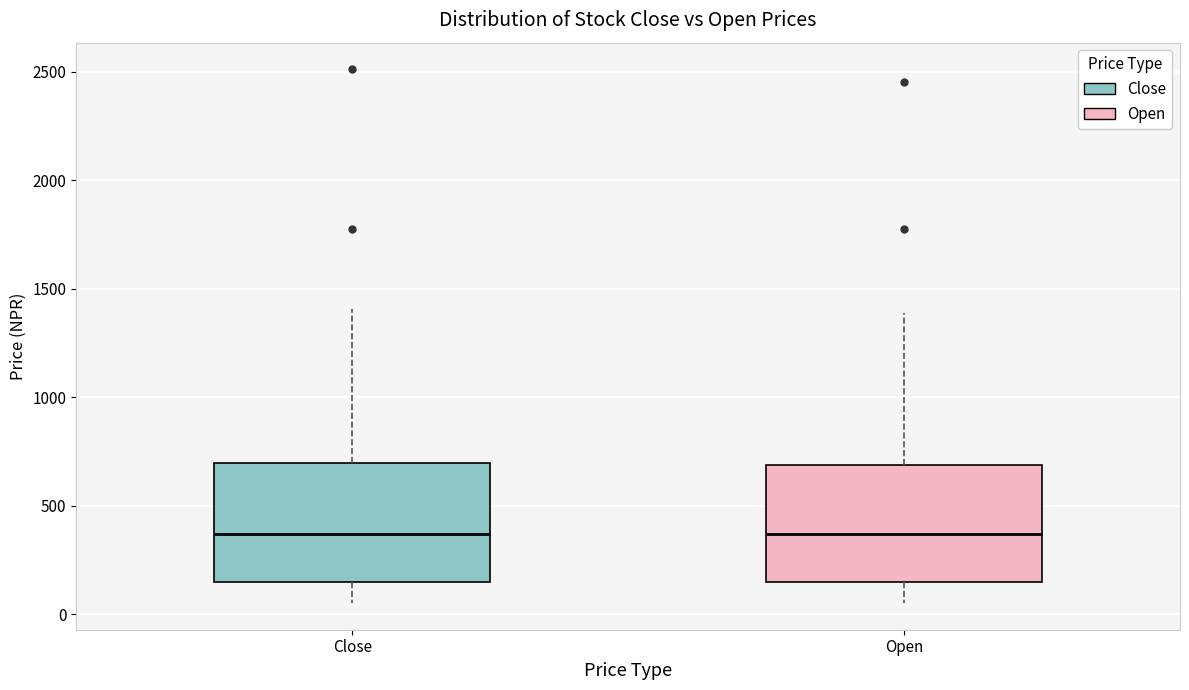

Reading left to right, read every box against the y-axis: the position of its median line, the range the box covers, and the ends of its whiskers. The values are not printed on the chart, so give them approximately, as read against the axis.

Close: median 350, box 150 to 700, whiskers 50 to 1400
Open: median 350, box 150 to 700, whiskers 50 to 1400